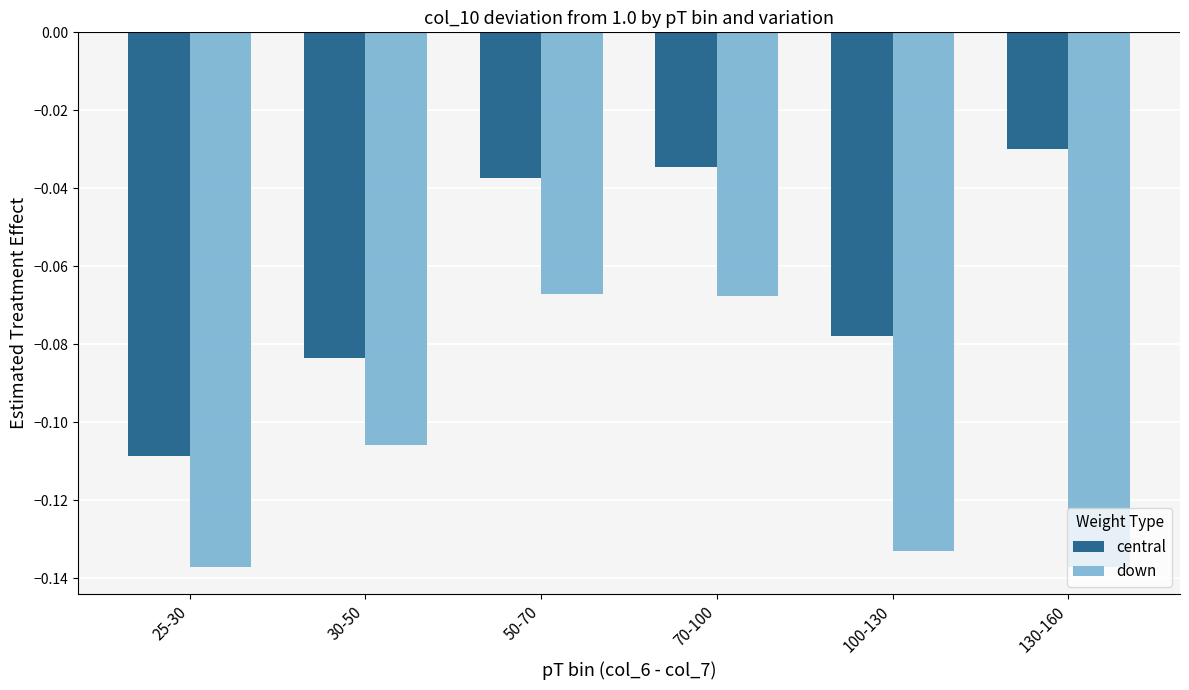

The value of down at 70-100 is -0.0. True or false?

False